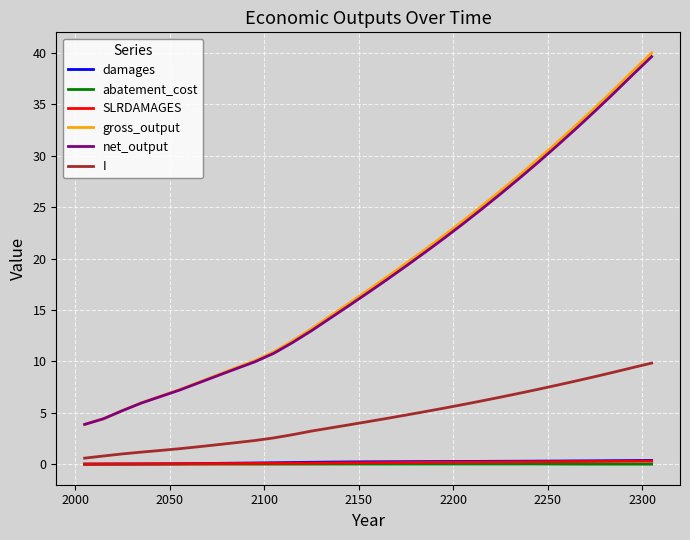

True or false: abatement_cost and gross_output cross at least once.

False